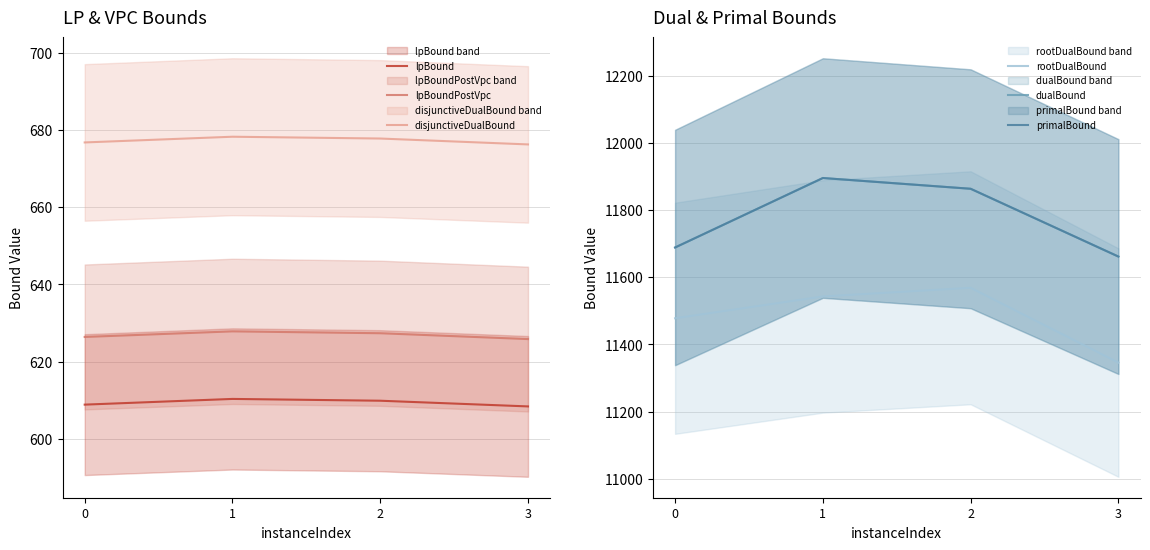

Which series has the largest total across all categories?

dualBound